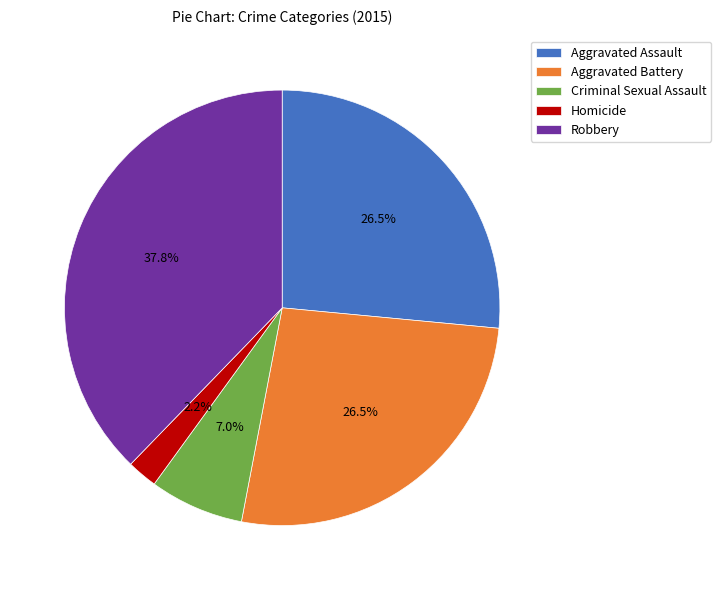

What percentage is the Homicide slice, to the nearest percent?

2%